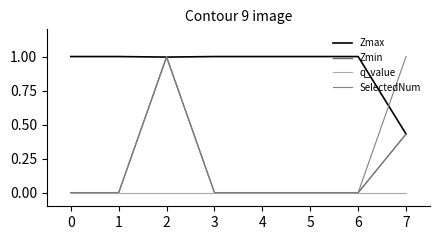

What is the total value across all series at 1?

1.0